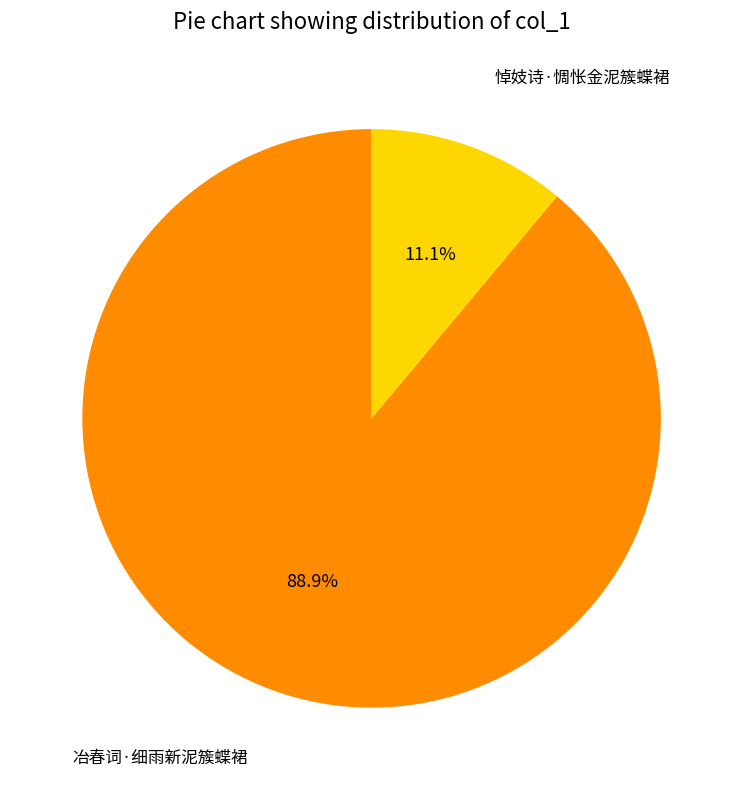

Count the number of slices in the pie.

2